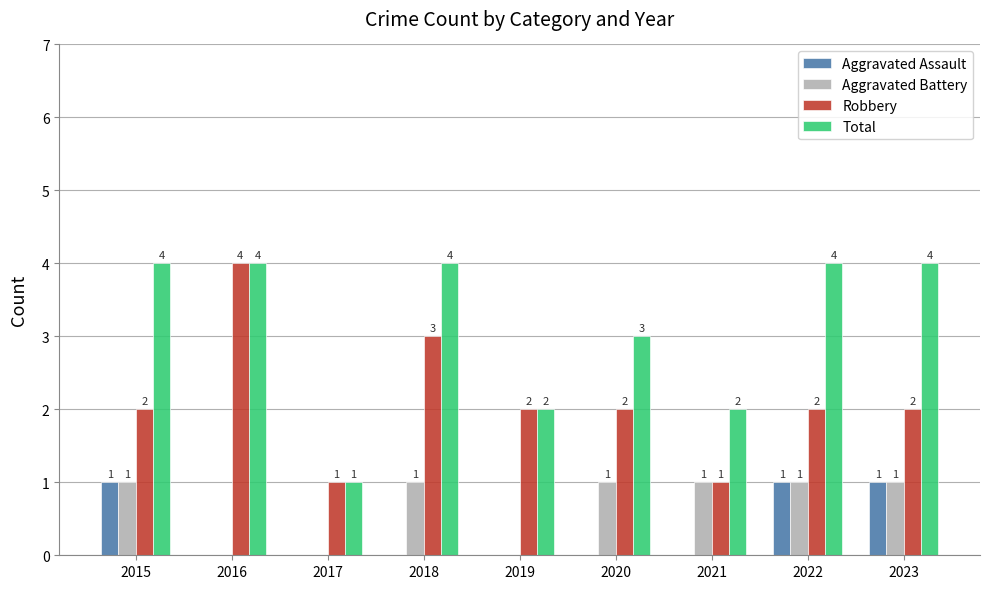

Reading left to right, extract all data points from this chart.

Aggravated Assault: 2015=1	2016=0	2017=0	2018=0	2019=0	2020=0	2021=0	2022=1	2023=1
Aggravated Battery: 2015=1	2016=0	2017=0	2018=1	2019=0	2020=1	2021=1	2022=1	2023=1
Robbery: 2015=2	2016=4	2017=1	2018=3	2019=2	2020=2	2021=1	2022=2	2023=2
Total: 2015=4	2016=4	2017=1	2018=4	2019=2	2020=3	2021=2	2022=4	2023=4